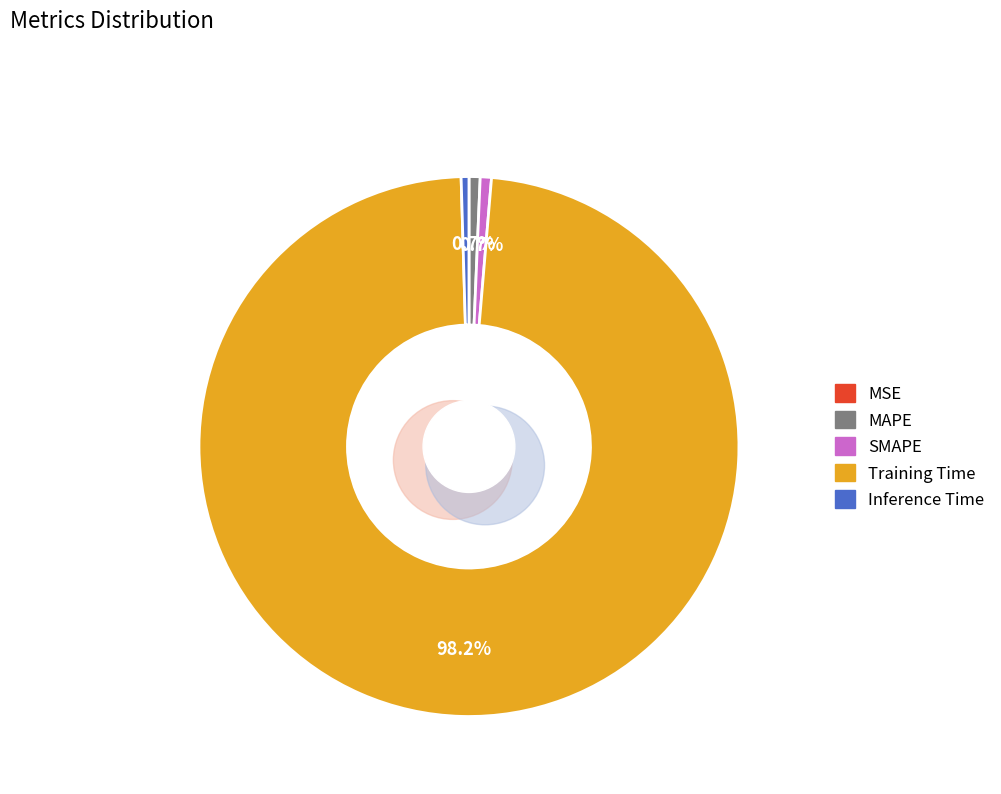

To the nearest percent, what is the difference between the largest and smallest slice percentages?

98%